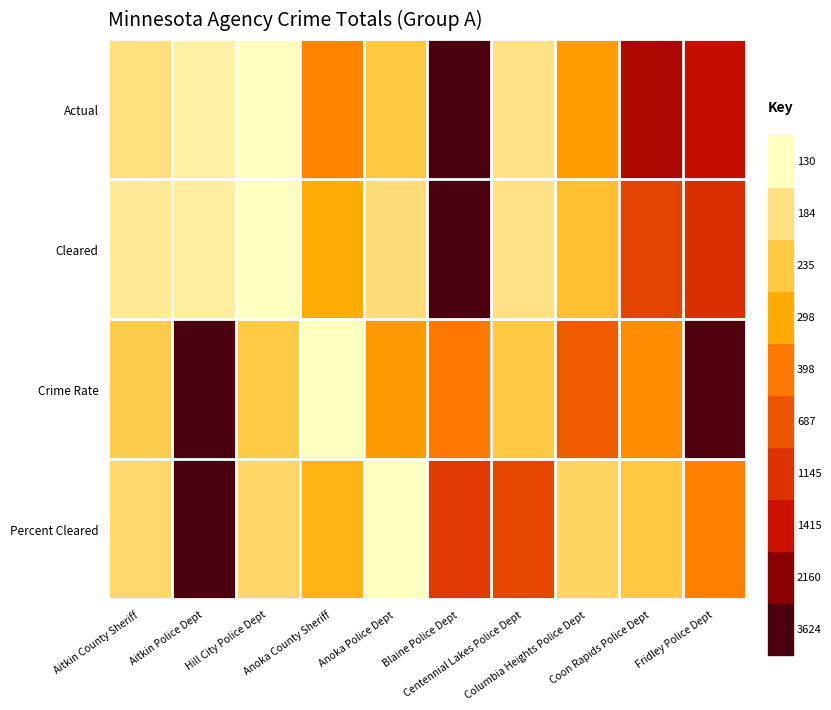

At Centennial Lakes Police Dept, list the series in order from smallest to largest.

Cleared, Actual, Crime Rate, Percent Cleared